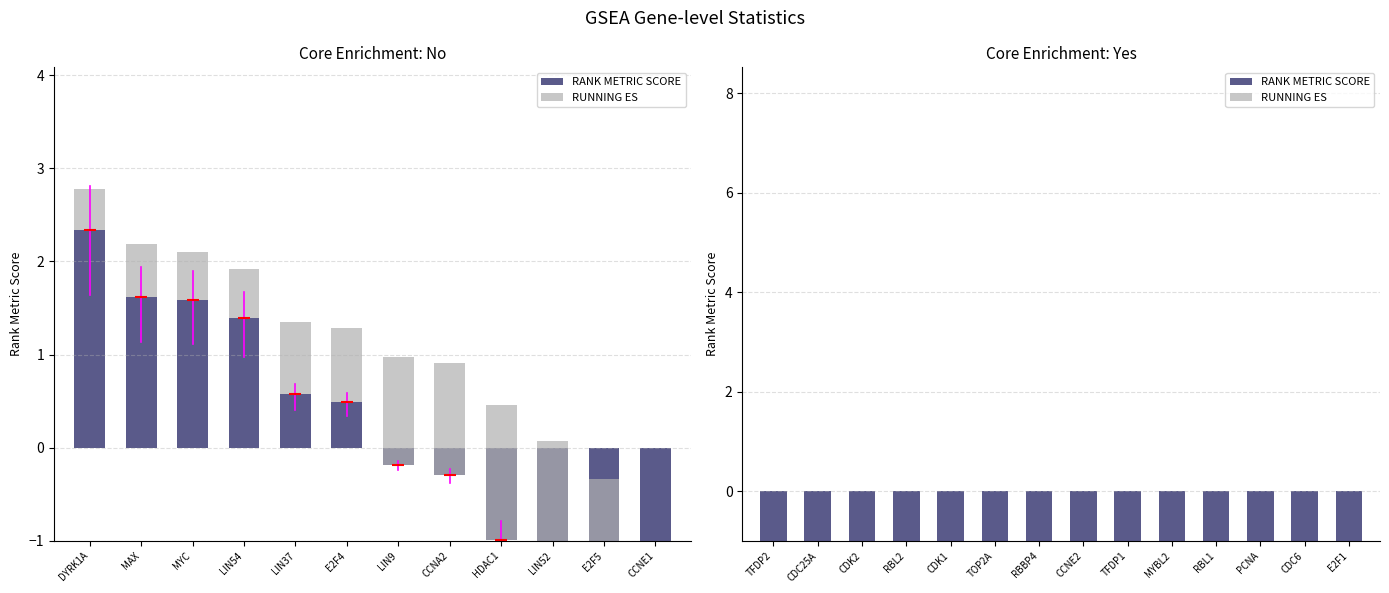

Which series changed the most between CCNE2 and E2F1?

RUNNING ES